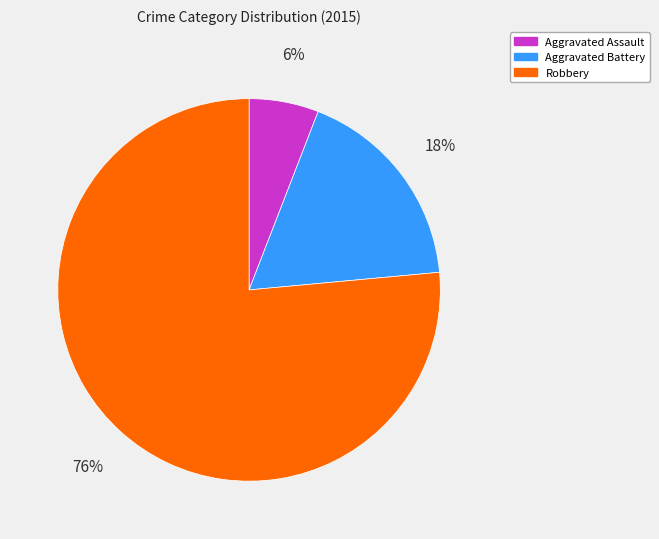

To the nearest percent, what is the average slice percentage?

33%